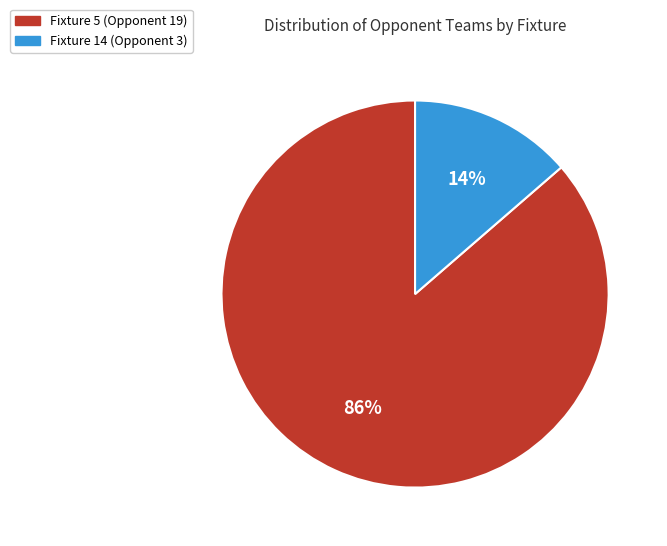

How many slices are in this pie chart?

2